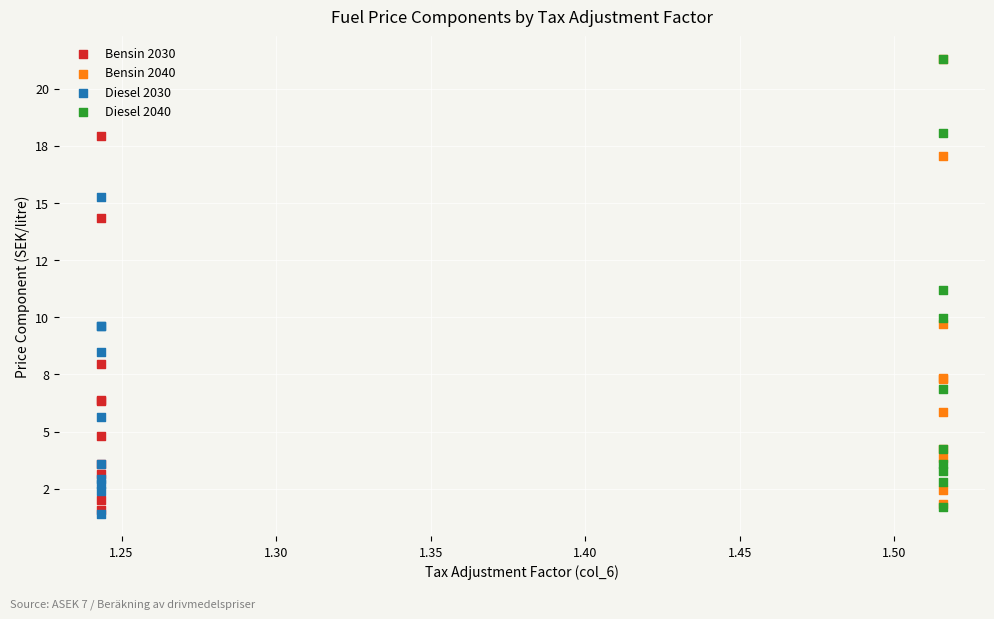

What are all the series names shown in the legend?

Bensin 2030, Bensin 2040, Diesel 2030, Diesel 2040